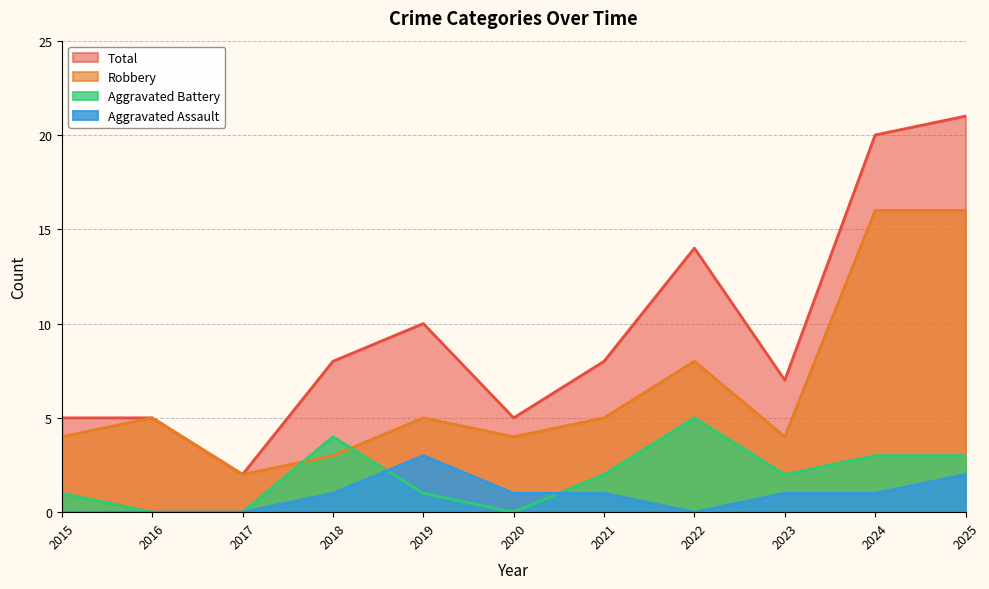

Is it true that Robbery equals 4 at 2024?

False